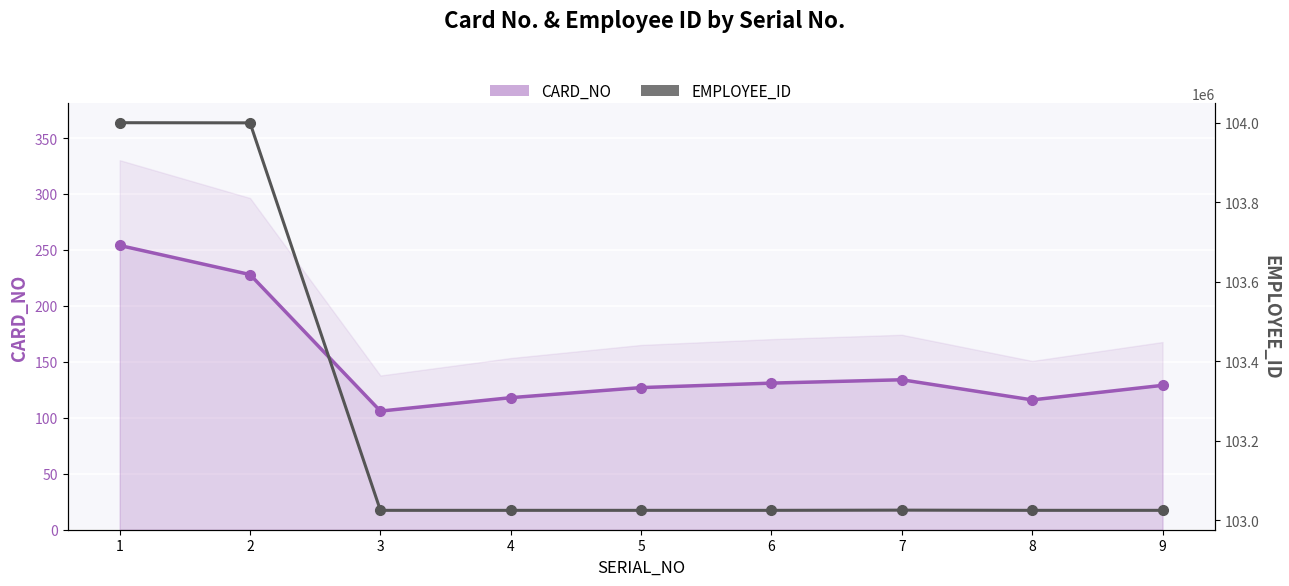

What is the change in value from 1 to 4?

-974988